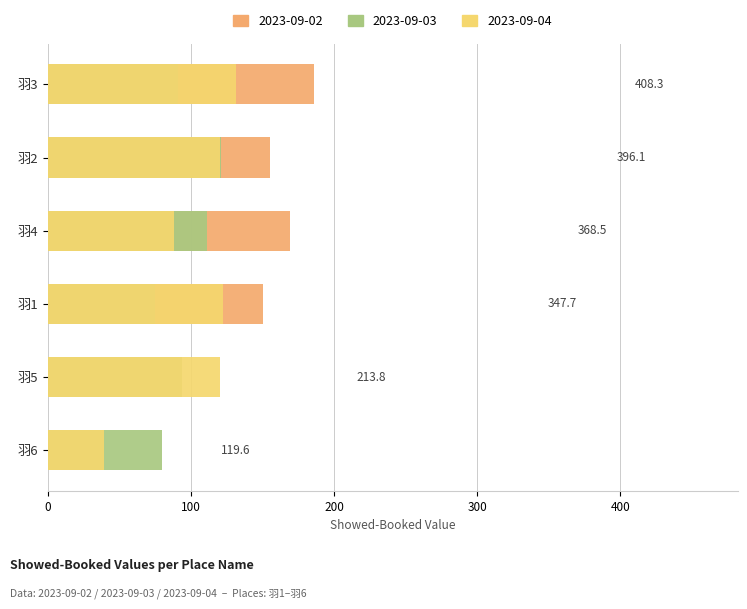

At which category is the sum across all series the highest?

羽3